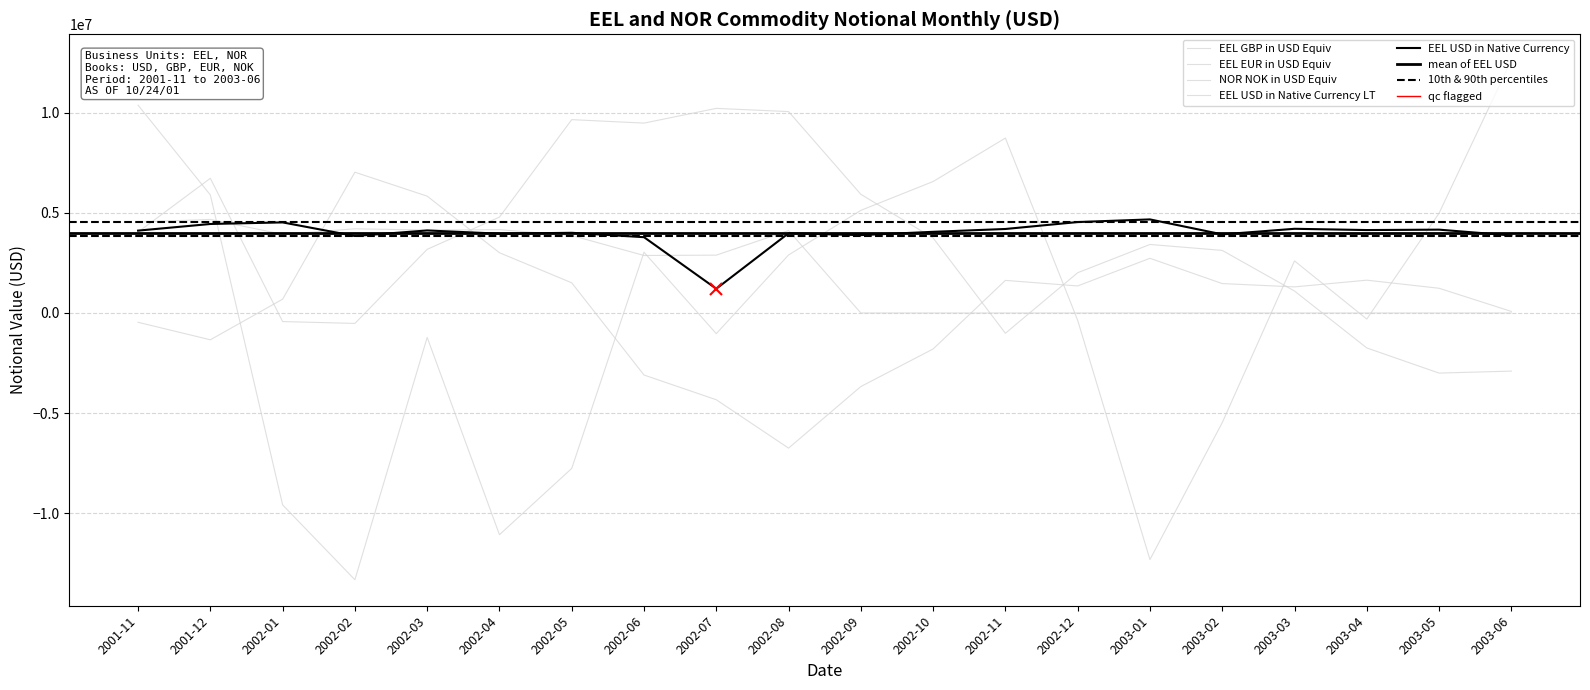

True or false: NOR NOK in USD Equiv has more than 0 interior local peaks.

True